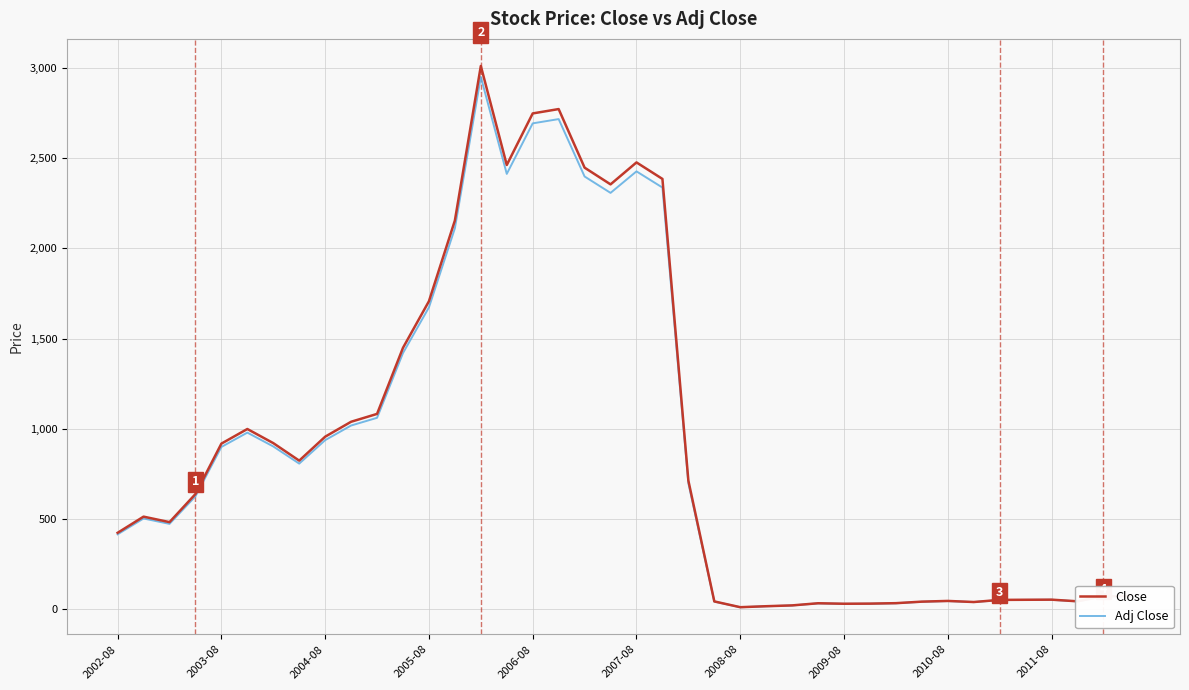

Which series has the largest range (max minus min)?

Close